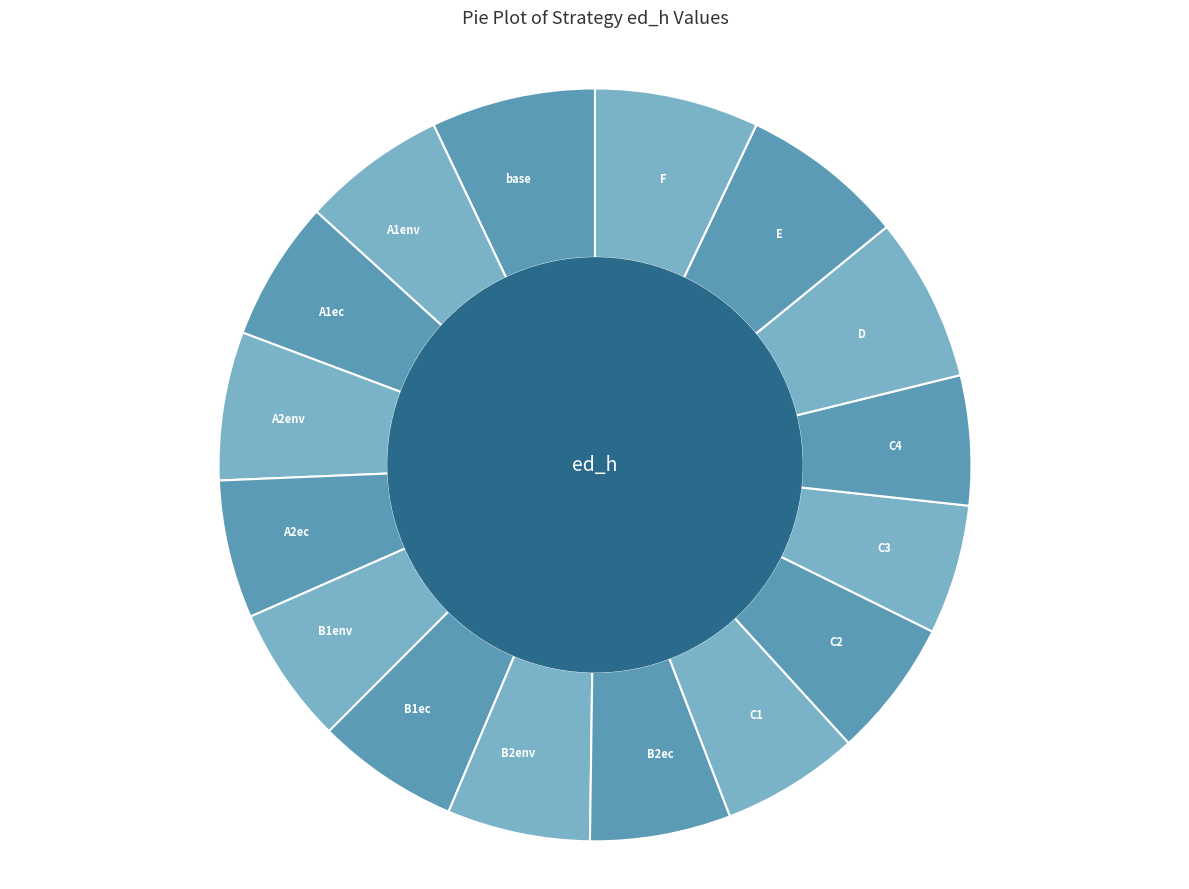

Do B1env and A1env together represent more than half of the pie?

No